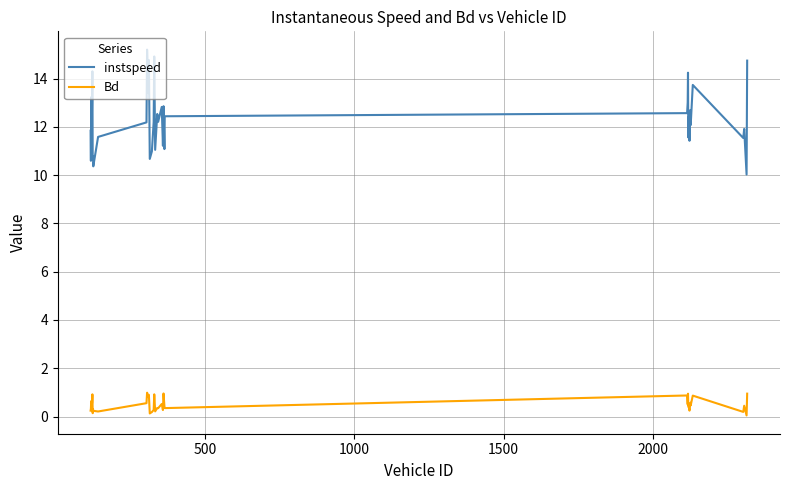

True or false: Bd and instspeed cross at least once.

False